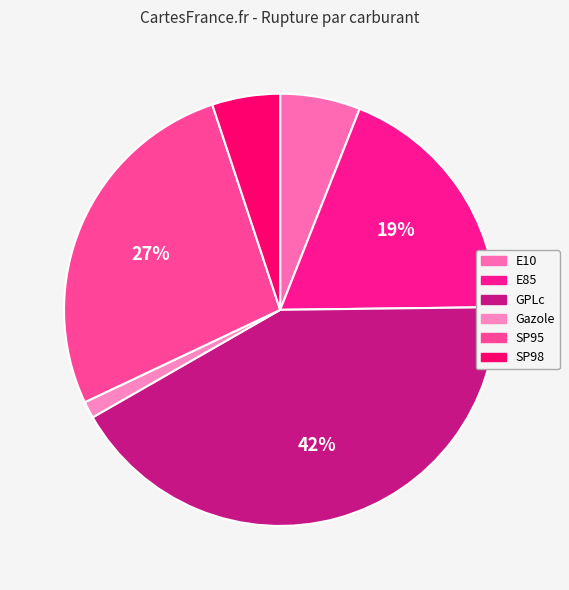

Is SP98 the majority of the pie?

No